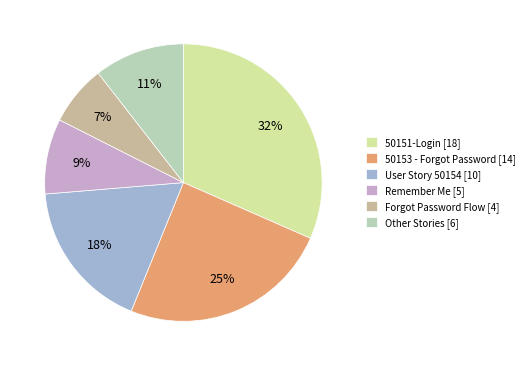

The Forgot Password Flow [4] slice represents 1% of the pie. True or false?

False